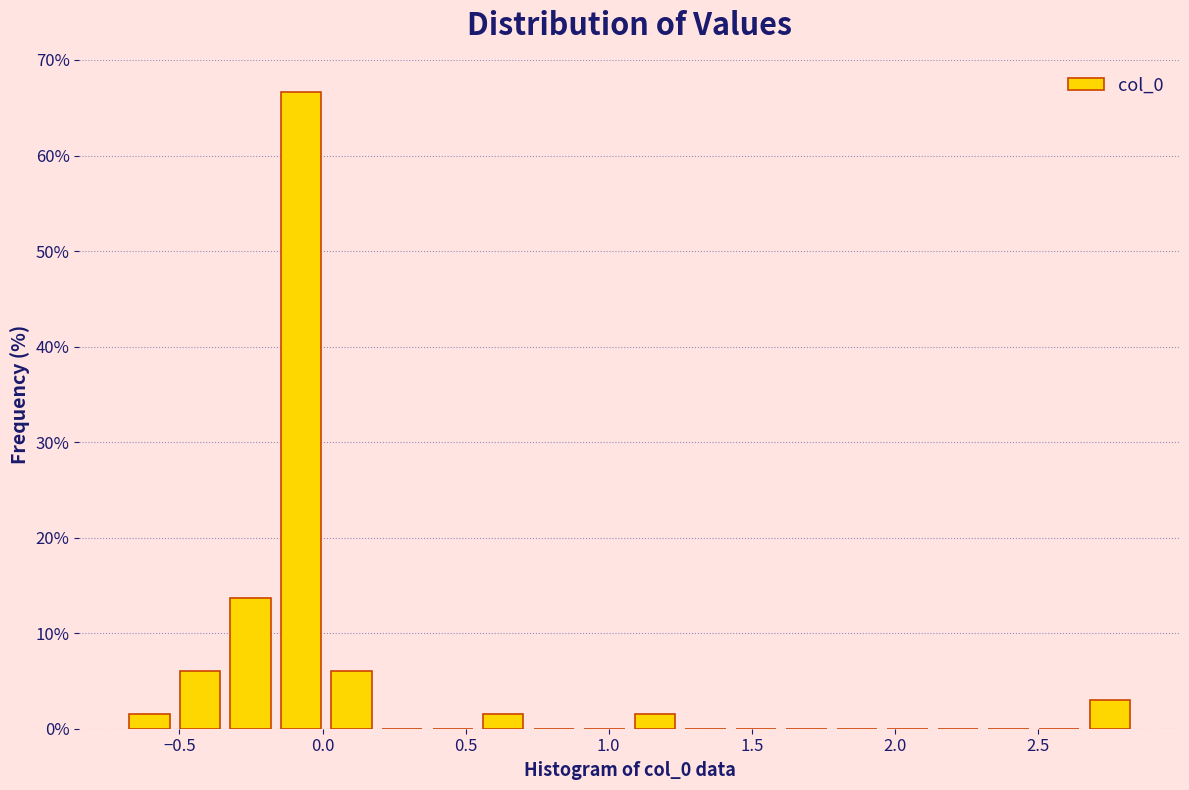

Around what value on the x-axis is the tallest bar? Give the approximate position of its centre, as read against the axis.

-0.05